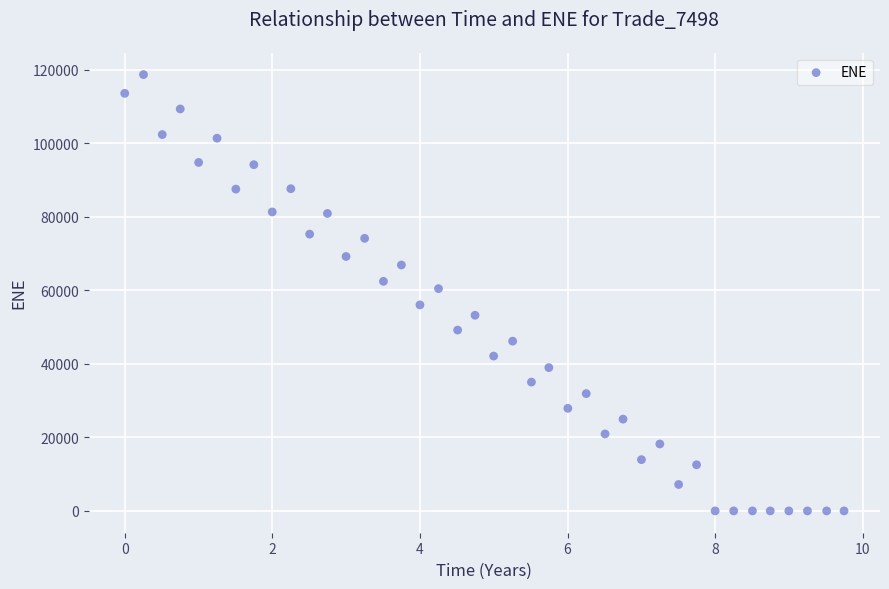

What is the range of Y values (max minus min)?

118740.0